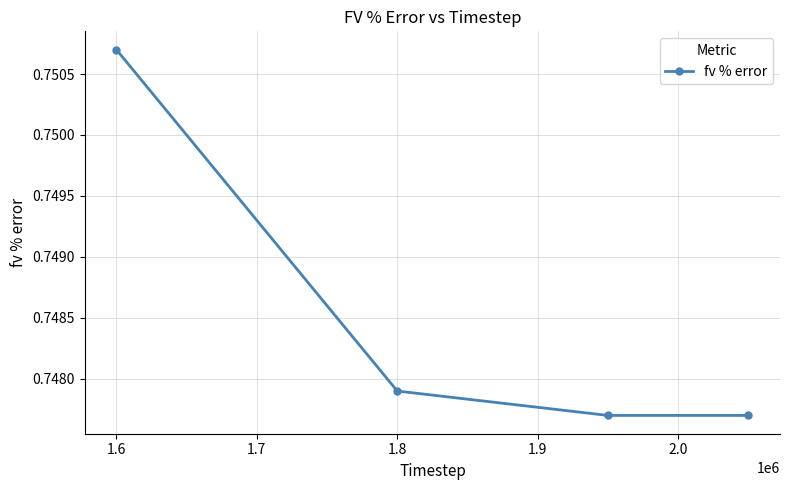

Does the chart display data point markers on the line(s)?

Yes